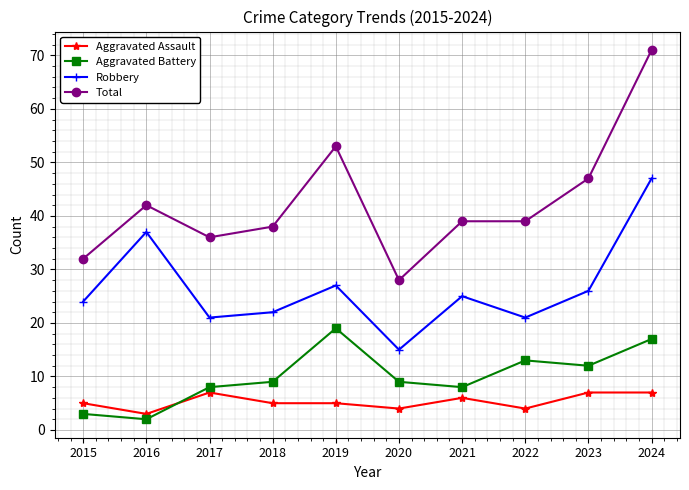

The value of Aggravated Assault at 2024 is 2. True or false?

False